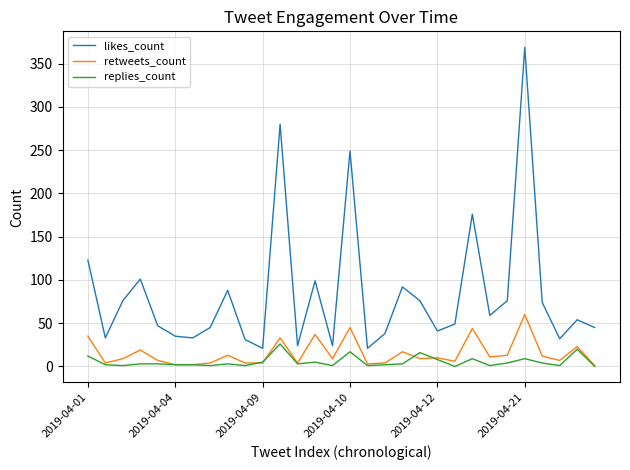

What are all the series names shown in the legend?

likes_count, retweets_count, replies_count